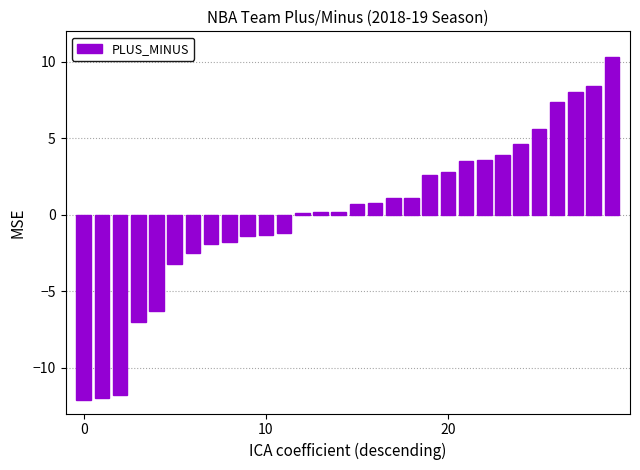

What is the value of the 9th bar from the left?

-1.8